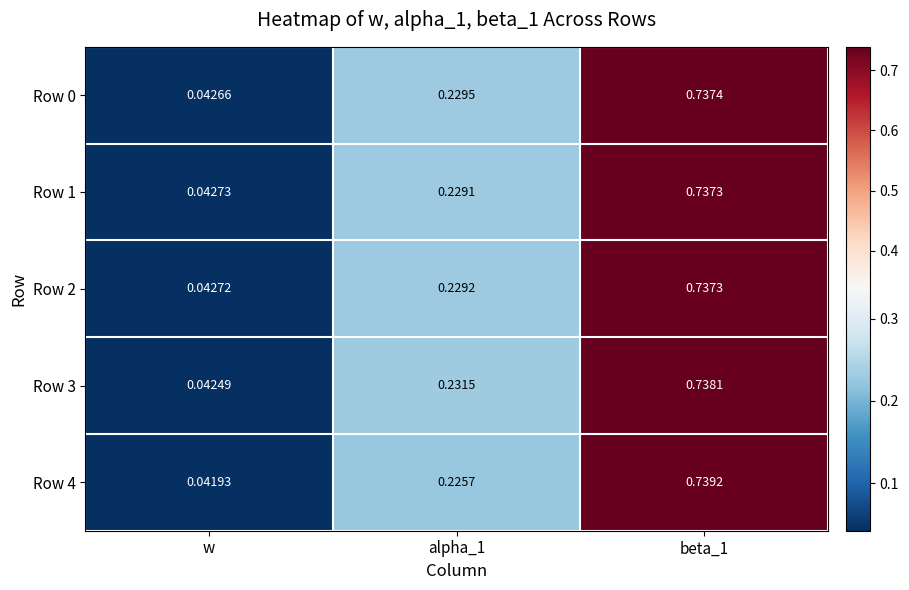

Is the value of Row 3 at beta_1 greater than the value of Row 4 at alpha_1?

Yes